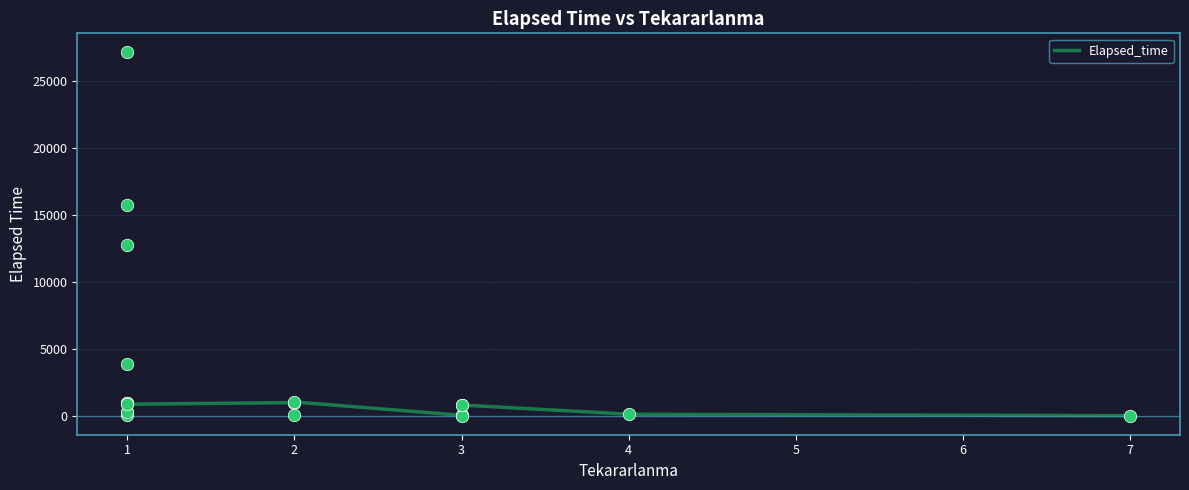

What is the change in value from 4 to 1?

+825